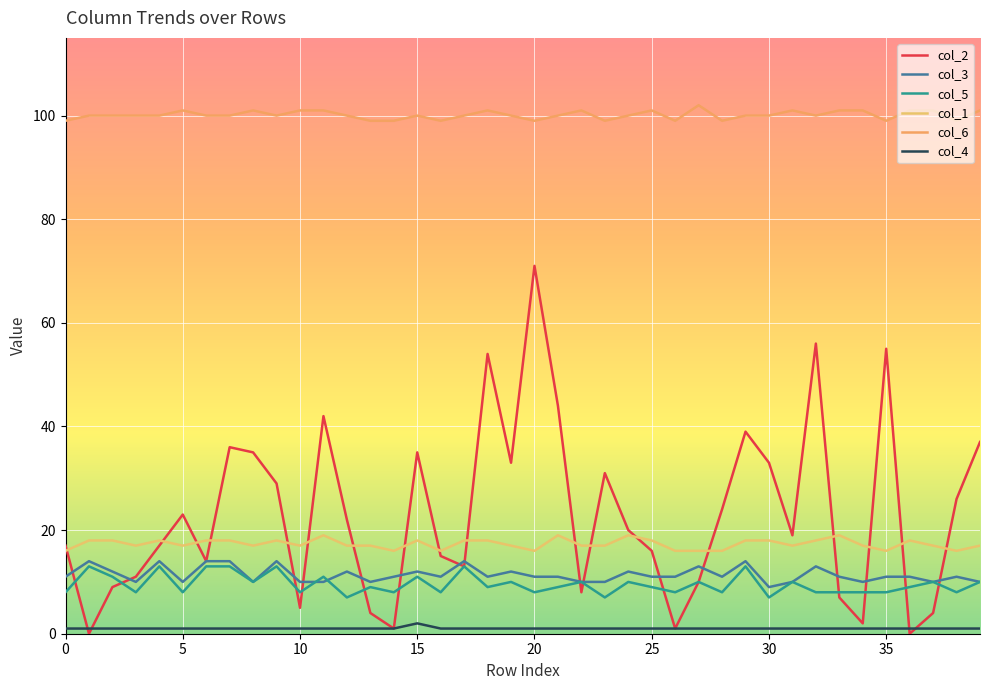

Which series has the widest spread of values?

col_2